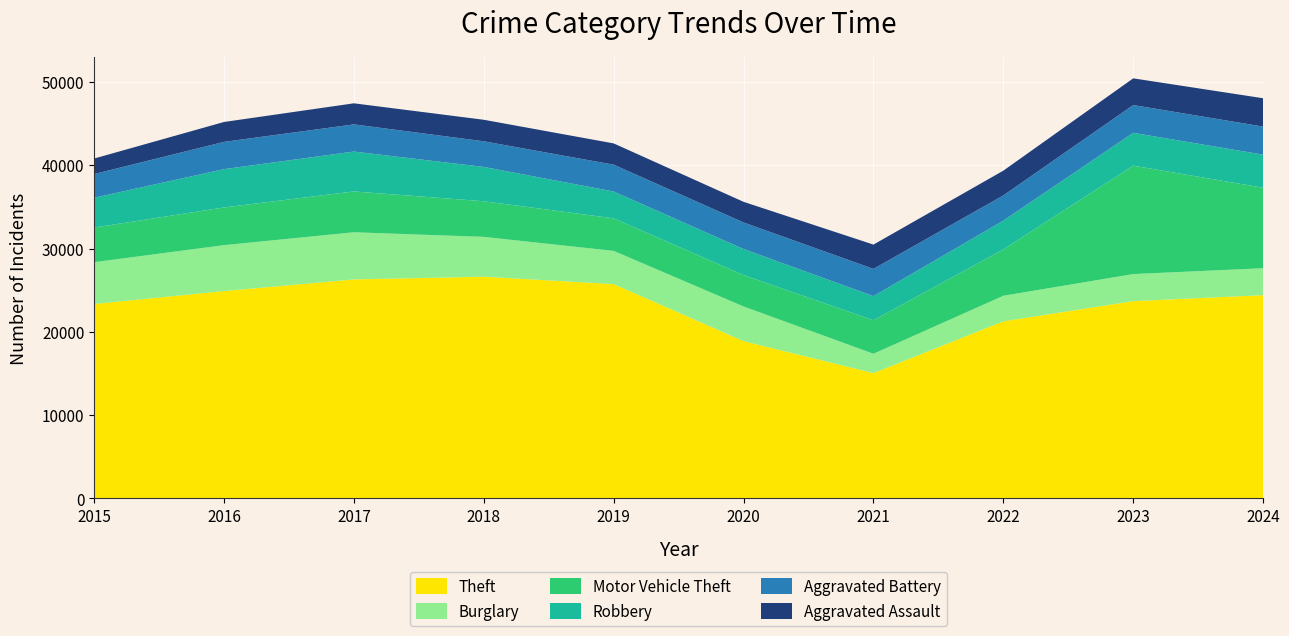

Reading right to left, transcribe all the data shown in this chart.

Theft: 2024=24402	2023=23687	2022=21263	2021=15044	2020=18886	2019=25733	2018=26620	2017=26297	2016=24897	2015=23350
Burglary: 2024=3237	2023=3250	2022=3068	2021=2322	2020=4159	2019=3986	2018=4785	2017=5660	2016=5513	2015=5013
Motor Vehicle Theft: 2024=9670	2023=13020	2022=5567	2021=4024	2020=3772	2019=3913	2018=4280	2017=4904	2016=4528	2015=4159
Robbery: 2024=3968	2023=3945	2022=3454	2021=2896	2020=3126	2019=3221	2018=4118	2017=4791	2016=4599	2015=3581
Aggravated Battery: 2024=3376	2023=3335	2022=3032	2021=3273	2020=3191	2019=3223	2018=3082	2017=3264	2016=3278	2015=2847
Aggravated Assault: 2024=3402	2023=3207	2022=2973	2021=2918	2020=2479	2019=2554	2018=2585	2017=2530	2016=2389	2015=1862